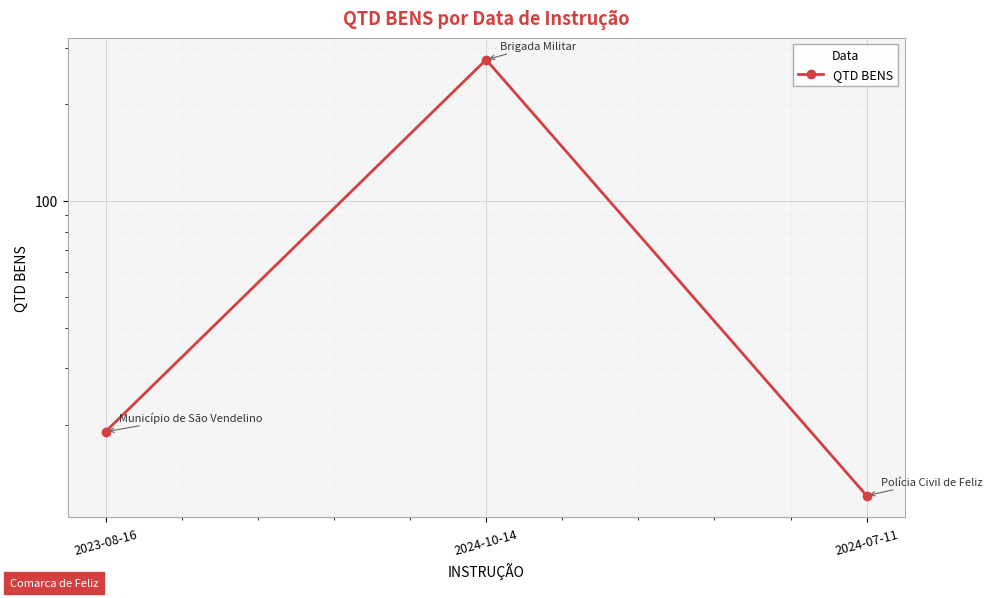

What value does the data have at 2024-07-11, to the nearest 10?

10